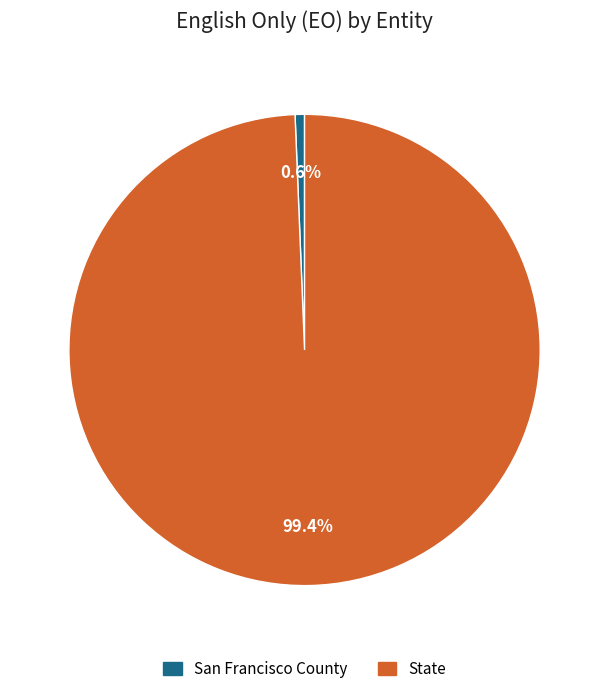

True or false: State accounts for 85% of the total.

False